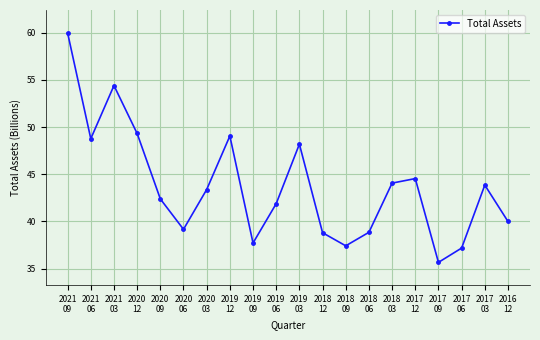

How many data points are above 43?

10